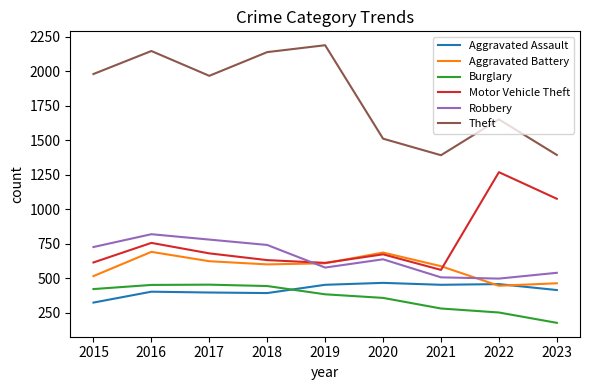

At which category does the chart reach its minimum across all series?

2023